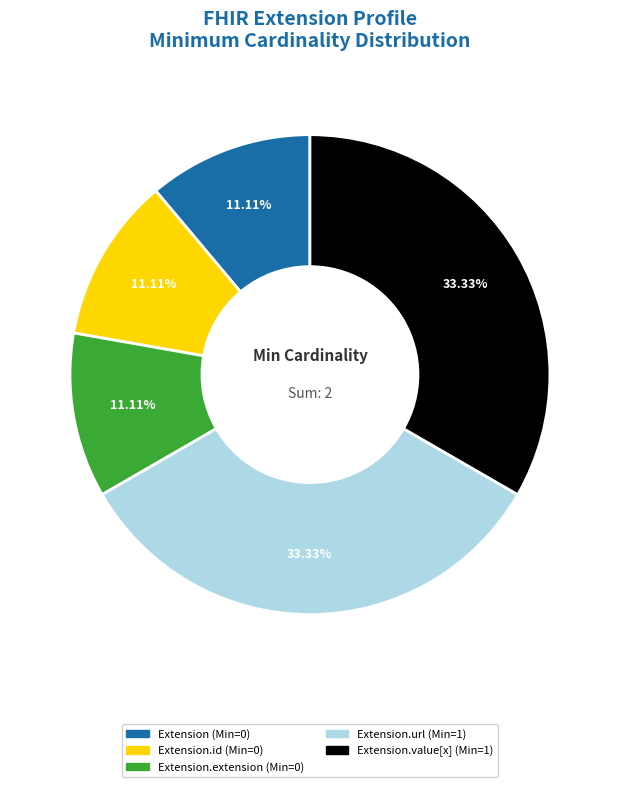

Is there a majority slice in this chart?

No